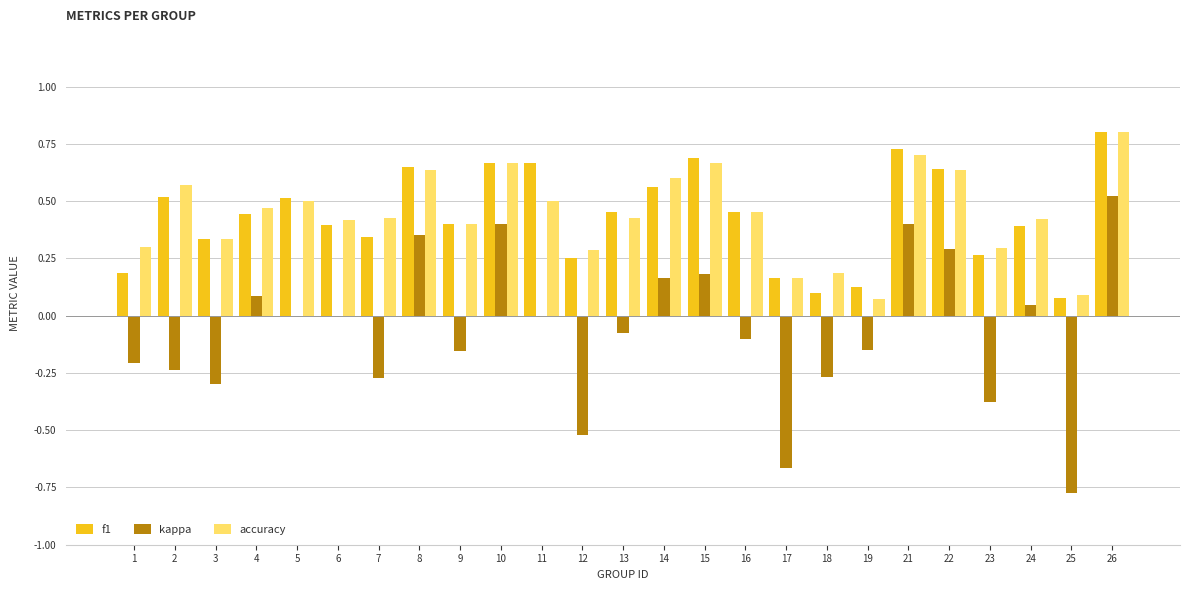

At which label does kappa first exceed 0?

4